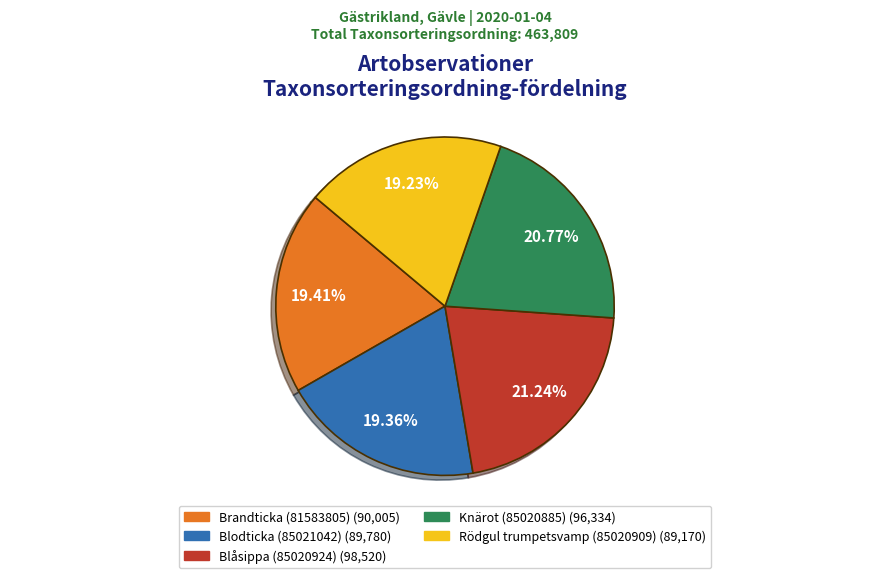

Does any single category account for the majority?

No